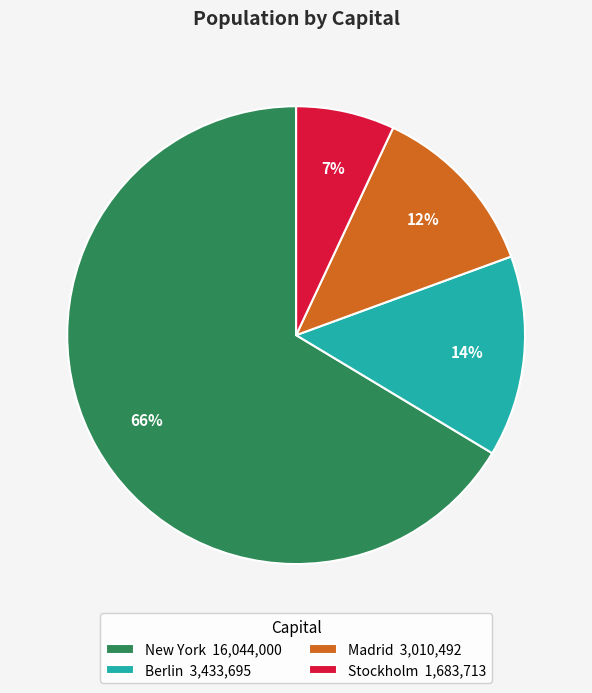

Is the sum of Stockholm 1,683,713 and Madrid 3,010,492 greater than half?

No